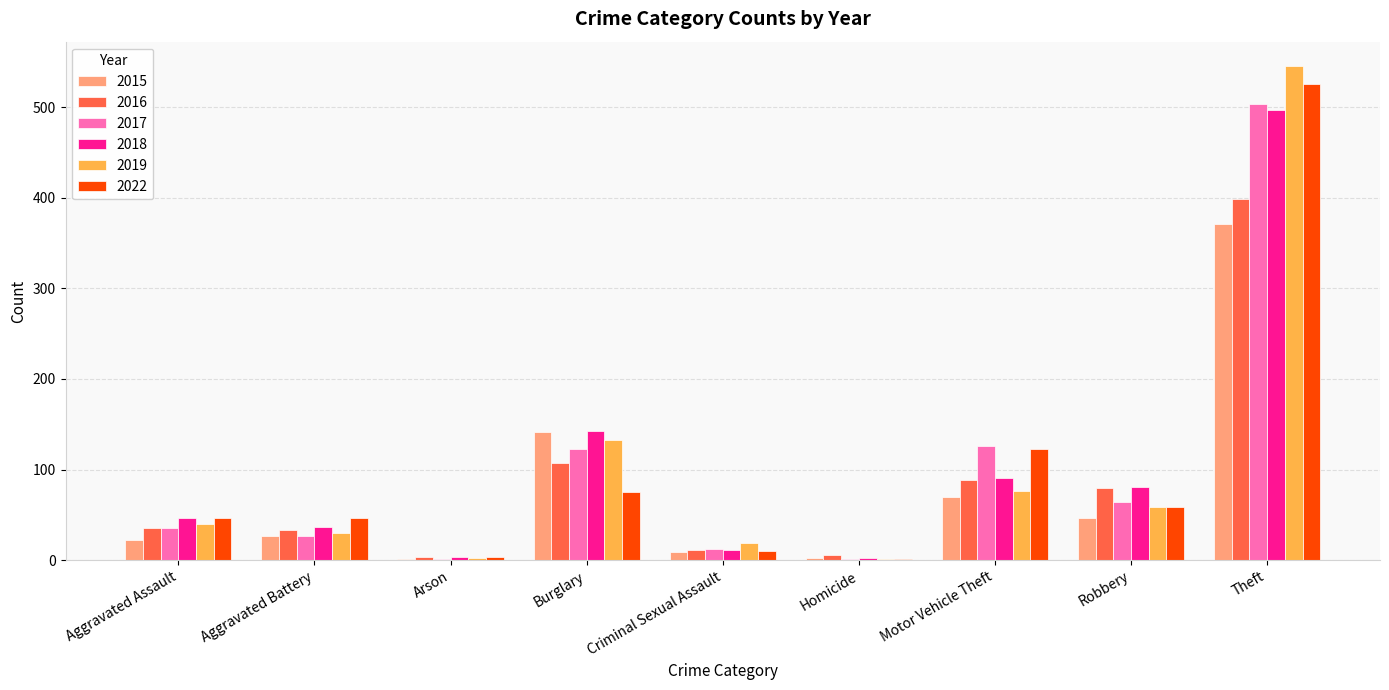

Is it true that 2019 equals 37 at Motor Vehicle Theft?

False